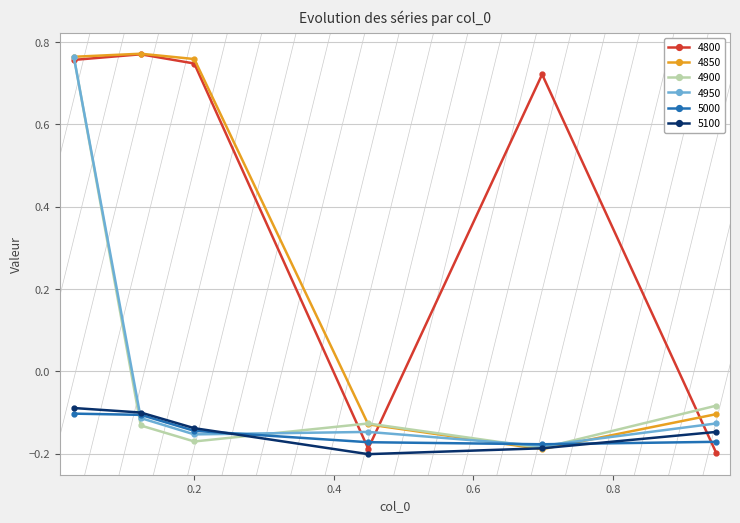

Which series has the largest total across all categories?

4800